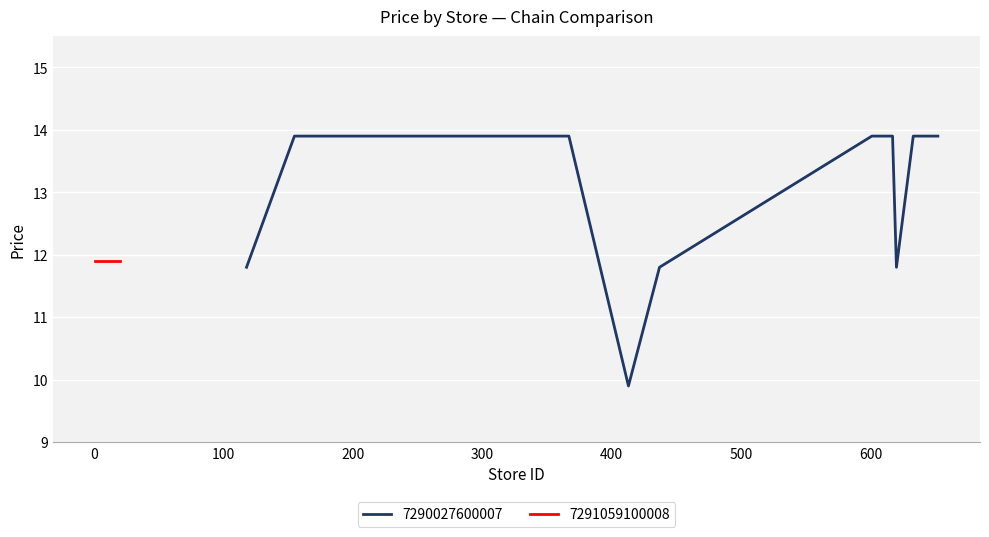

What is the lowest value of the 7290027600007 series?

9.9